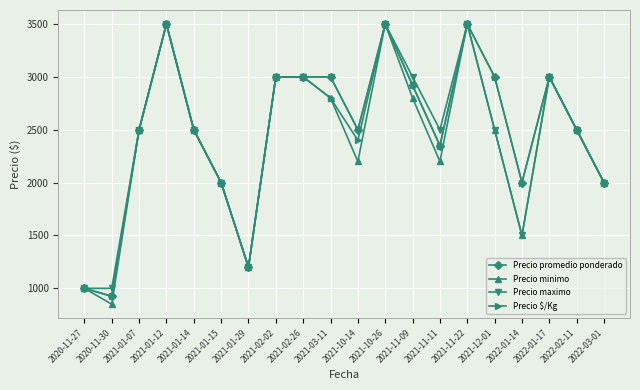

At which category does Precio promedio ponderado reach its first local valley?

2020-11-30